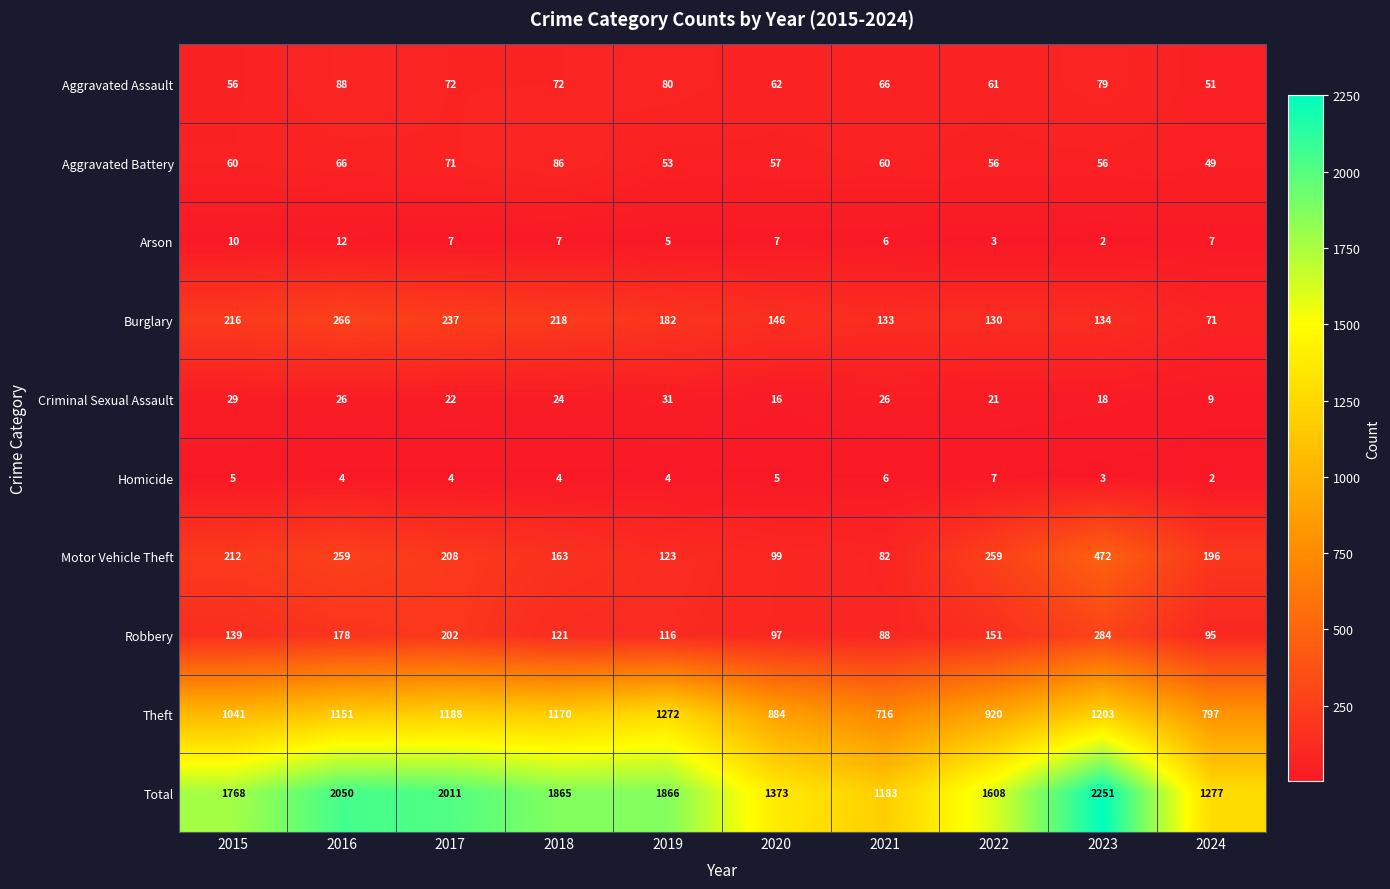

How many series are shown in this chart?

10